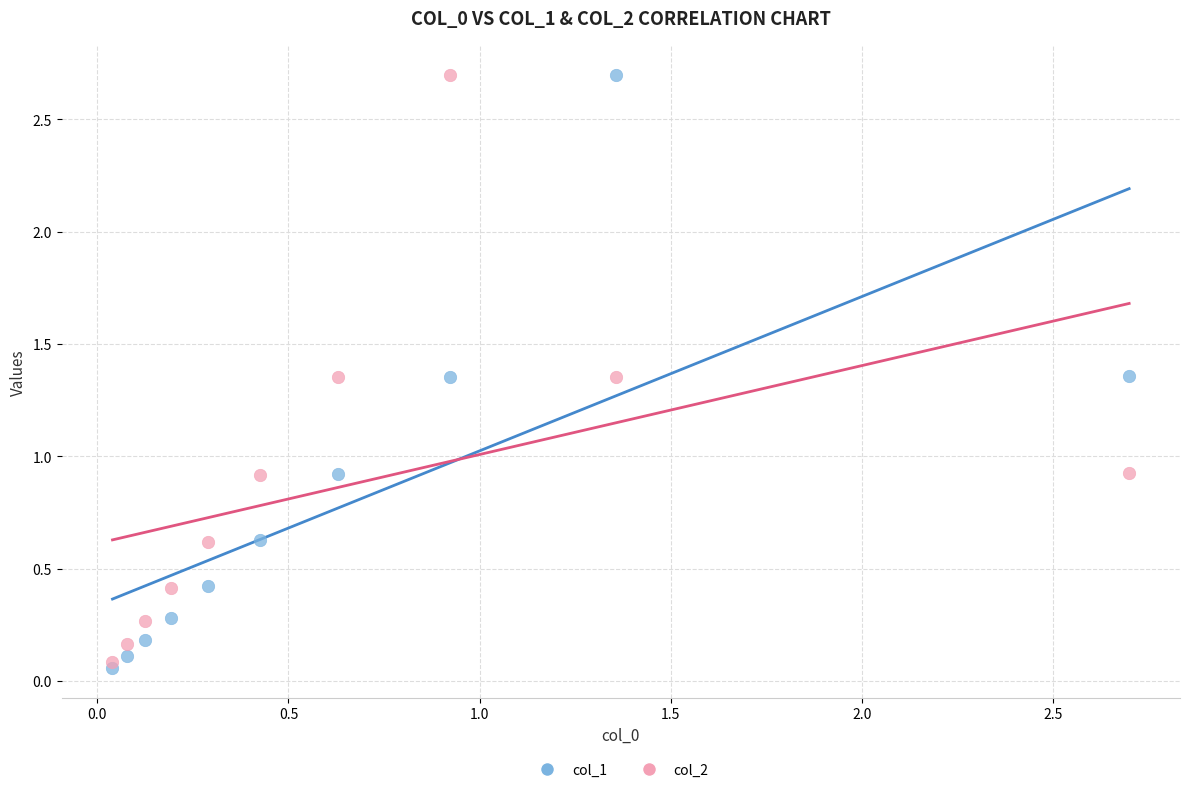

What are all the series names shown in the legend?

col_1, col_2